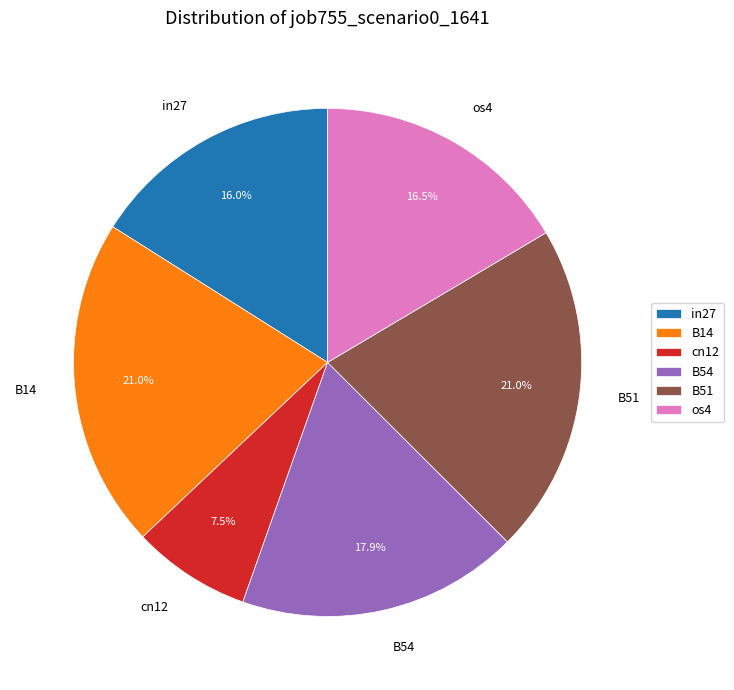

What is the ratio of the value at in27 to the value at B54?

0.9